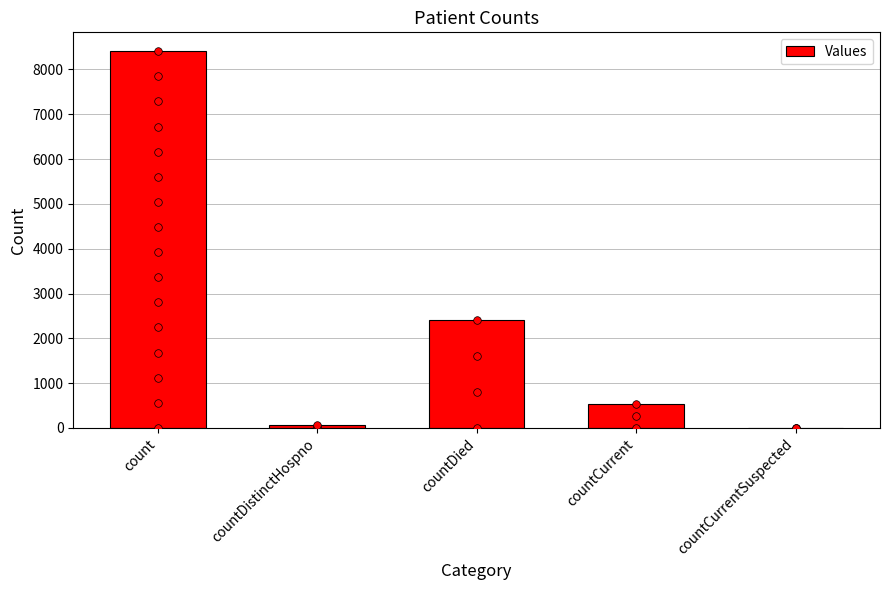

Between countDistinctHospno and countCurrent, which is larger?

countCurrent